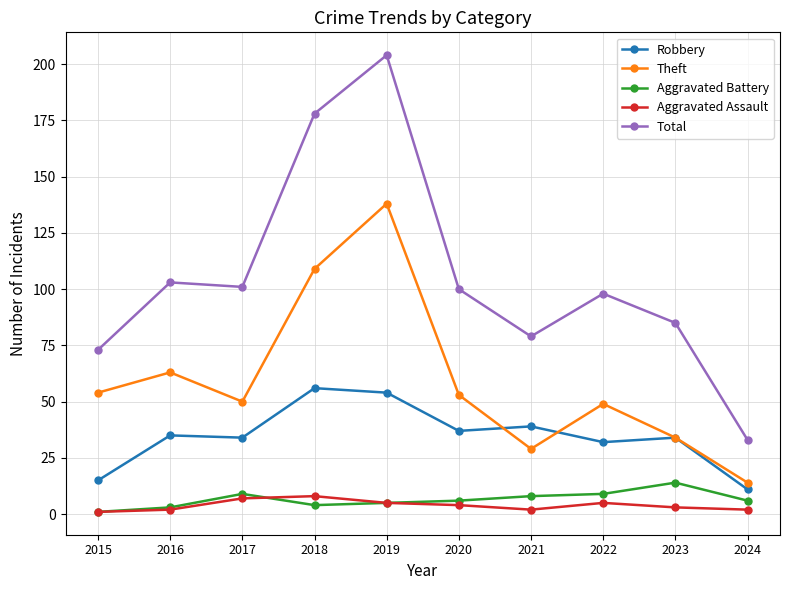

True or false: Aggravated Assault has more than 0 points higher than both neighbors.

True